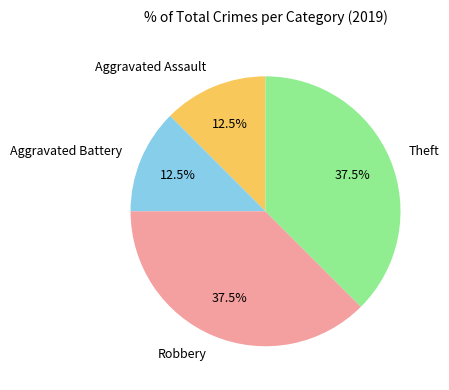

What is the ratio of the value at Aggravated Assault to the value at Theft?

0.3